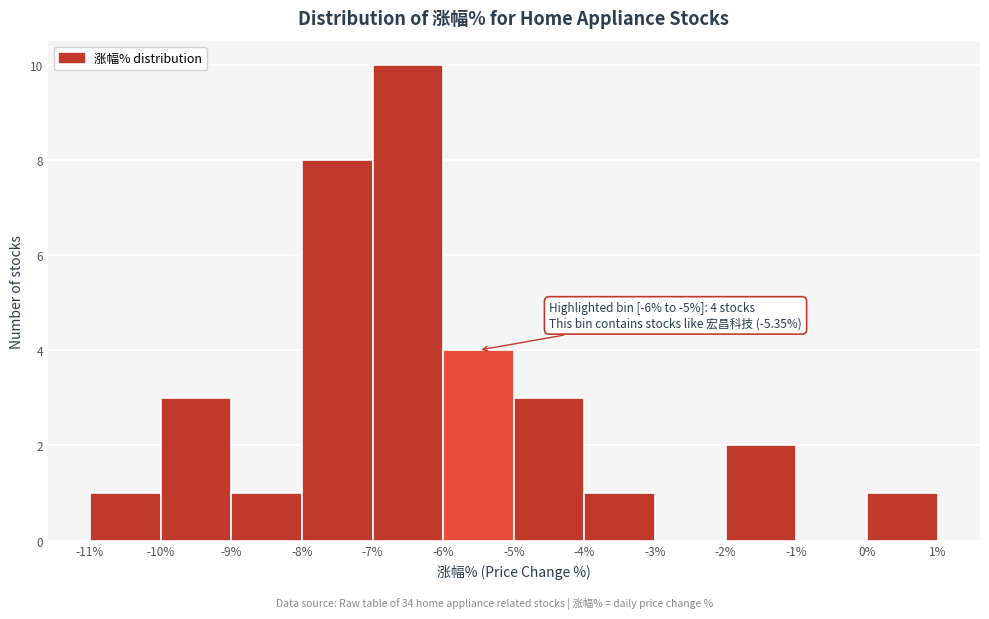

Which range on the x-axis has the tallest bar?

-7% to -6%